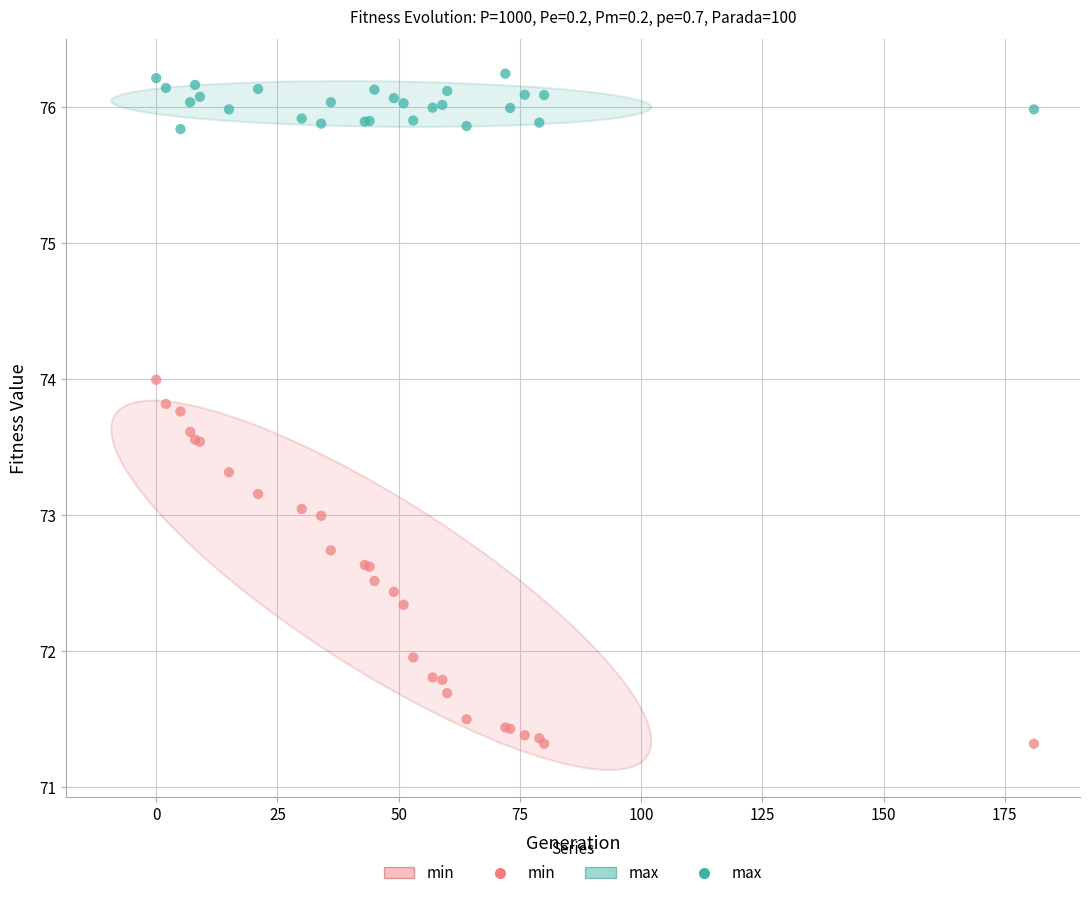

Which series has the largest Y range (max minus min)?

min